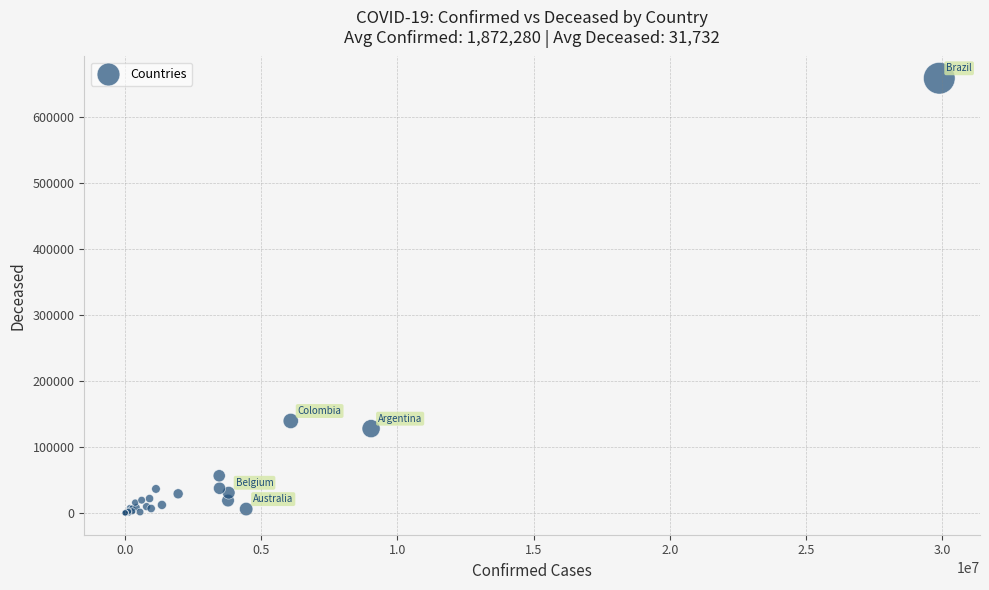

What Y value in the scatter plot is closest to 329754?

139595